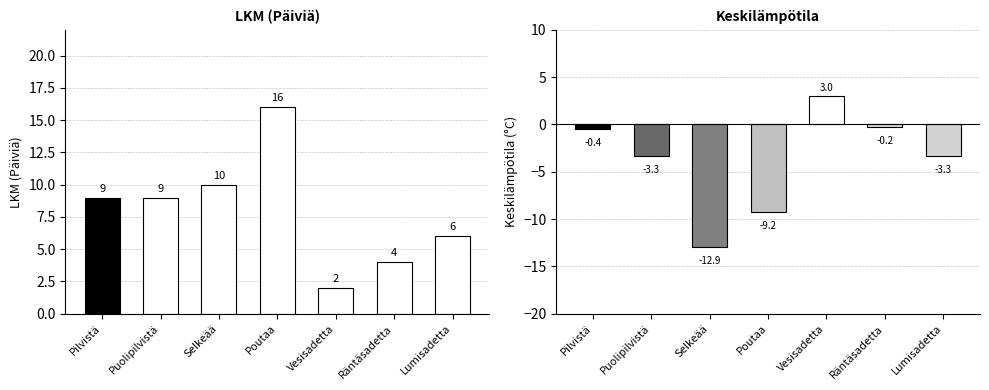

Does the chart contain any negative values?

Yes